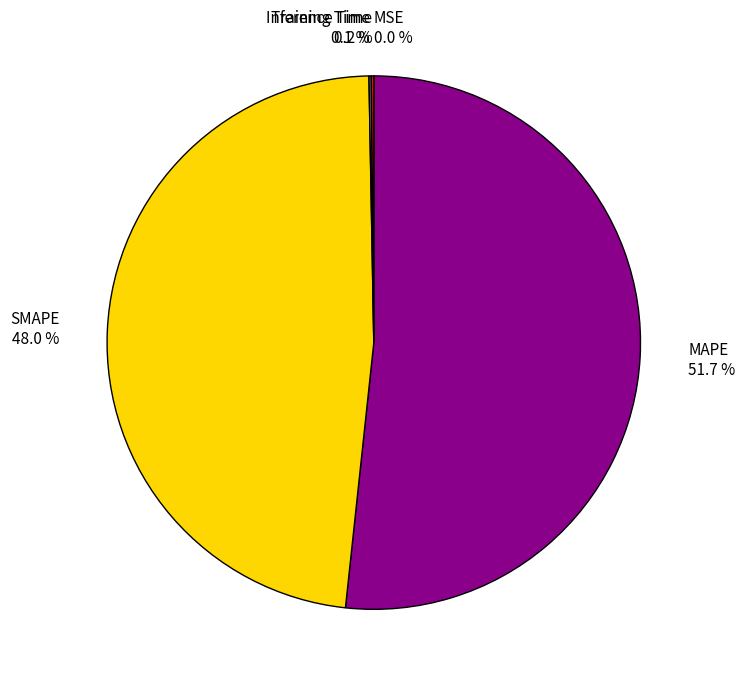

To the nearest percent, what is the average slice percentage?

20%